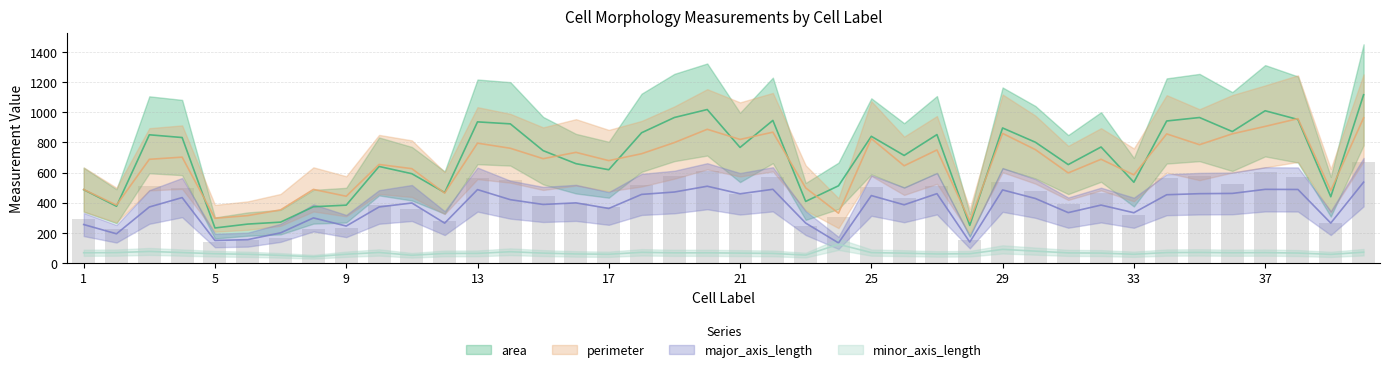

What is the value of the minor_axis_length bar at the 27th from the left?

60.0